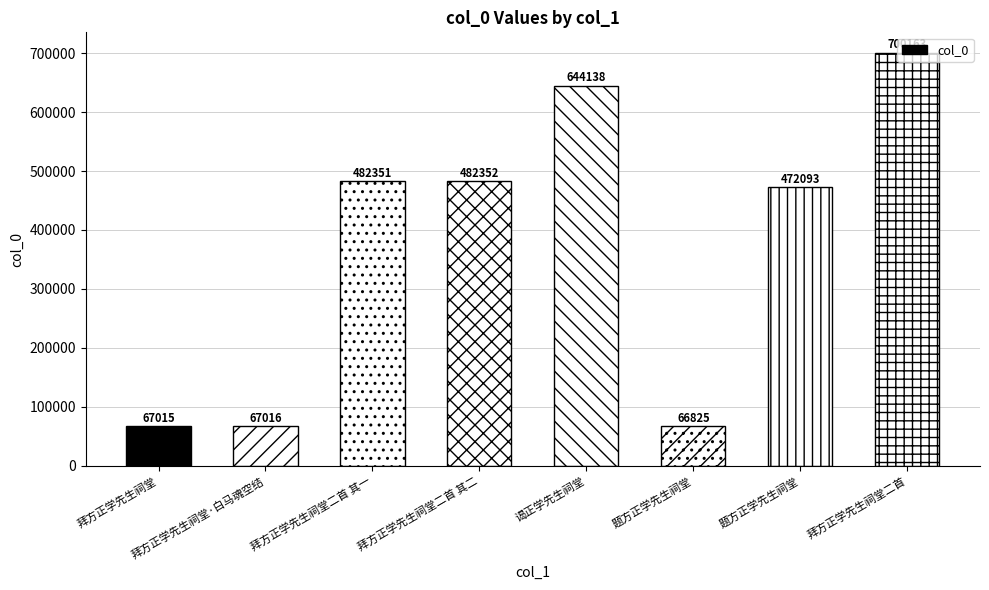

Reading left to right, what are all the values shown in this chart?

67015	67016	482351	482352	644138	66825	472093	700163